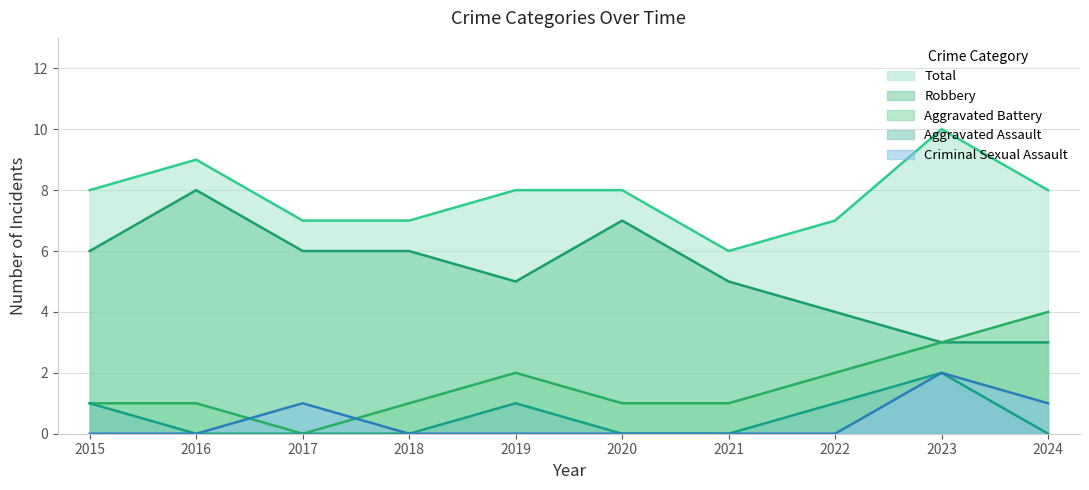

What is the value of the Total point at the 2nd from the left?

9